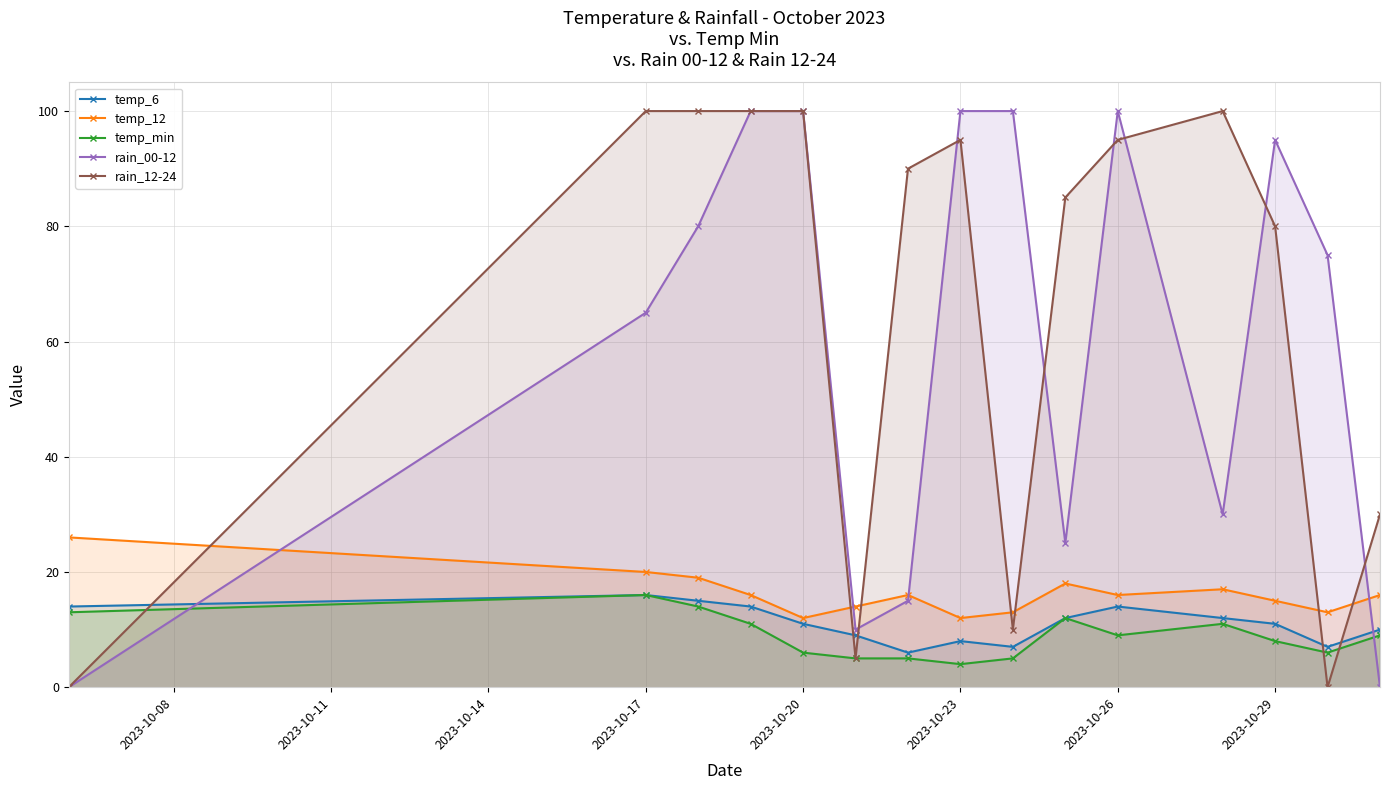

Reading left to right, list all the values displayed in this chart.

temp_6: 14	16	15	14	11	9	6	8	7	12	14	12	11	7	10
temp_12: 26	20	19	16	12	14	16	12	13	18	16	17	15	13	16
temp_min: 13	16	14	11	6	5	5	4	5	12	9	11	8	6	9
rain_00-12: 0	65	80	100	100	10	15	100	100	25	100	30	95	75	0
rain_12-24: 0	100	100	100	100	5	90	95	10	85	95	100	80	0	30